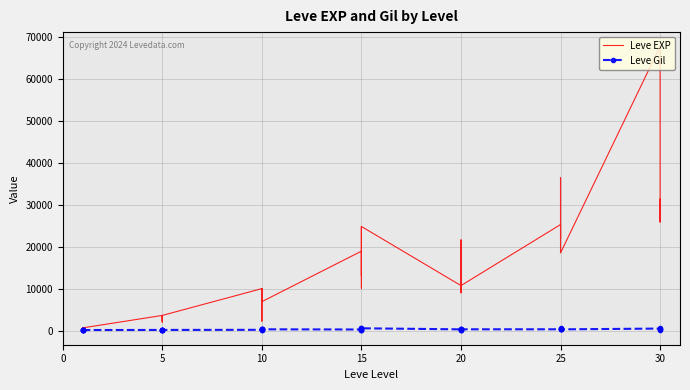

What are all the series names shown in the legend?

Leve EXP, Leve Gil